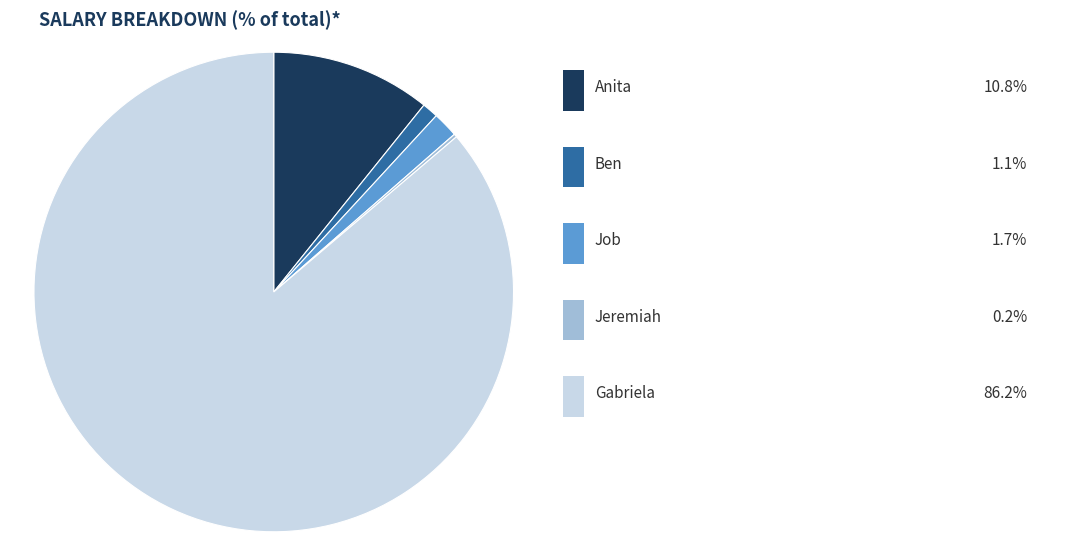

Does any single category account for the majority?

Yes